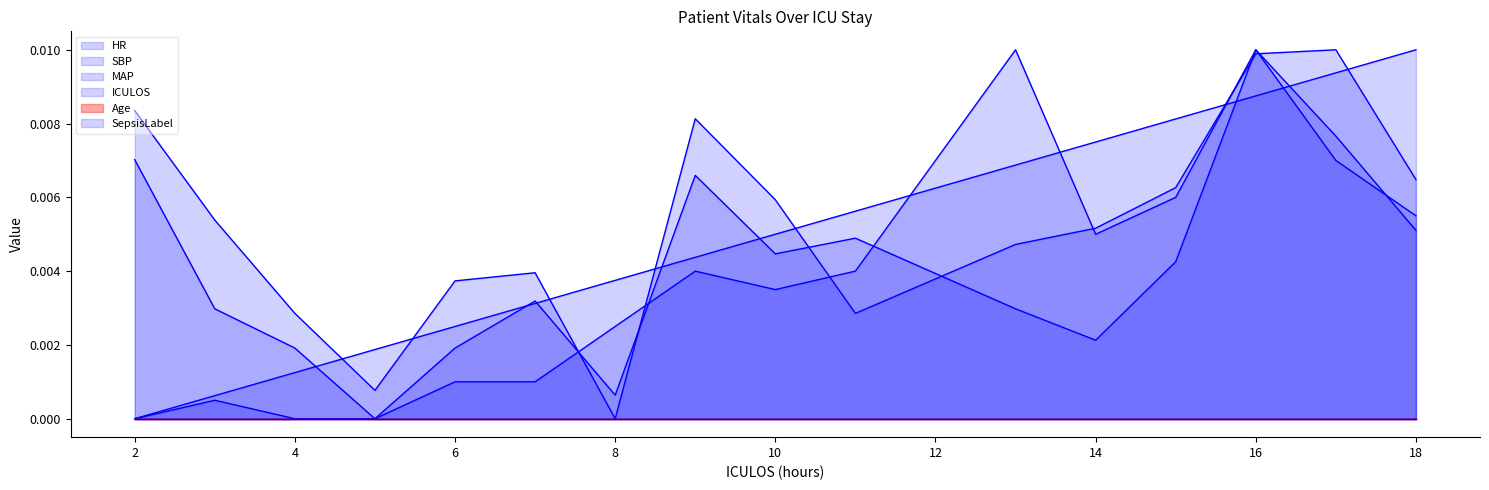

Does the chart have visible grid lines?

No